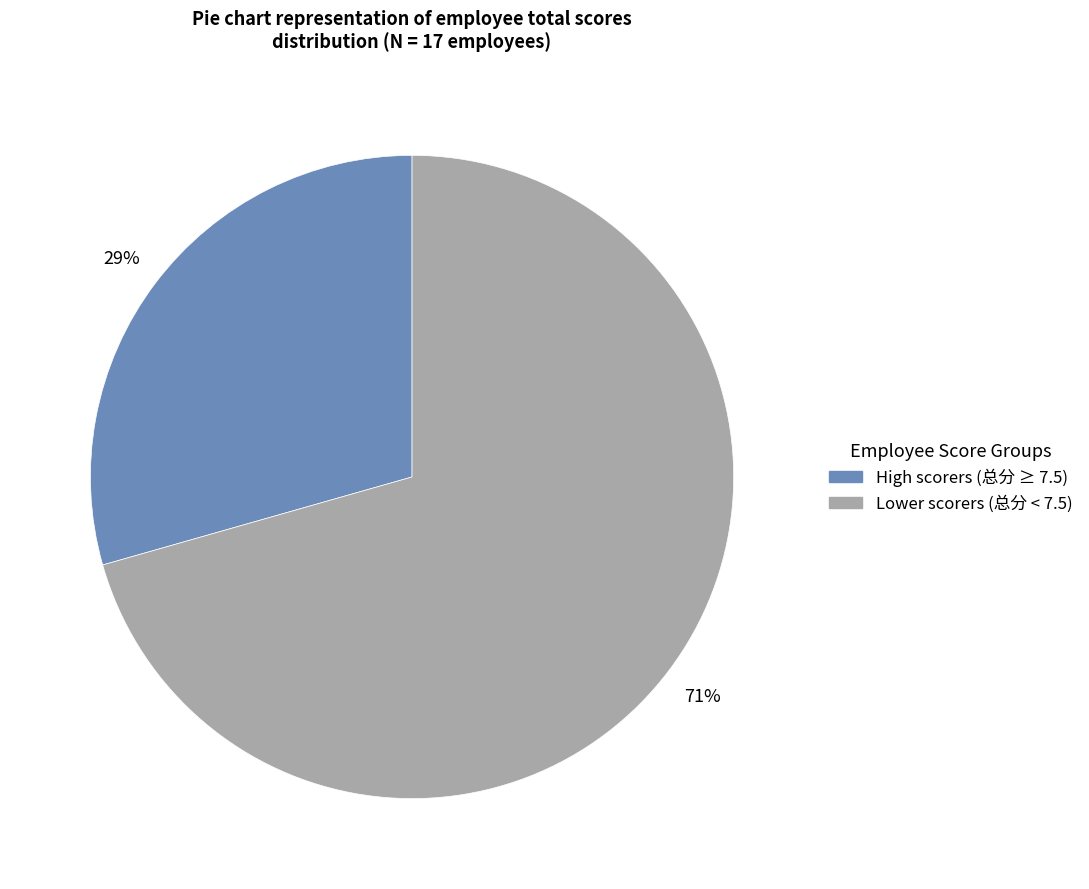

To the nearest percent, what is the average slice percentage?

50%